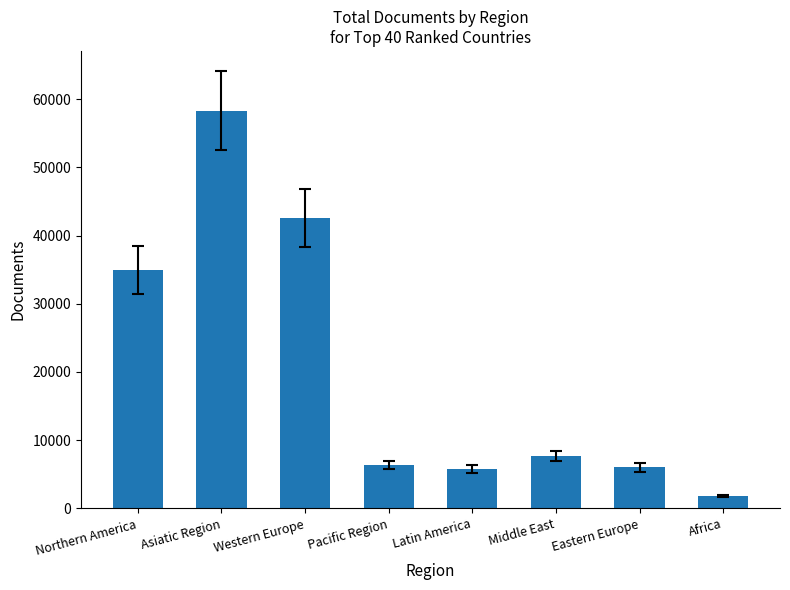

The value at Eastern Europe is 5998. True or false?

True